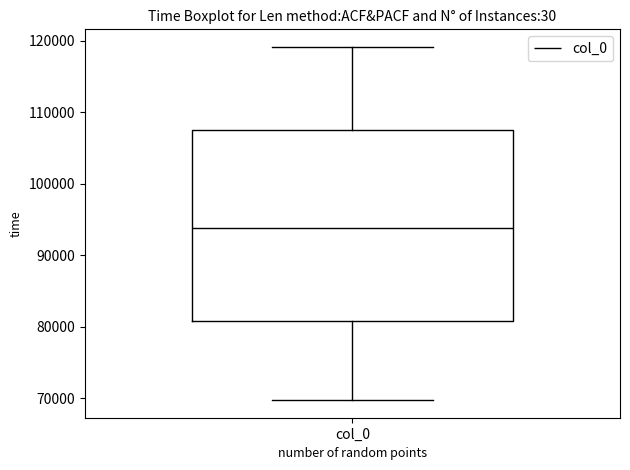

Read this box plot against the y-axis: the position of the median line, the range covered by the box, and the ends of both whiskers. The values are not printed on the chart, so give them approximately, as read against the axis.

median 94000, box 81000 to 108000, whiskers 70000 to 119000